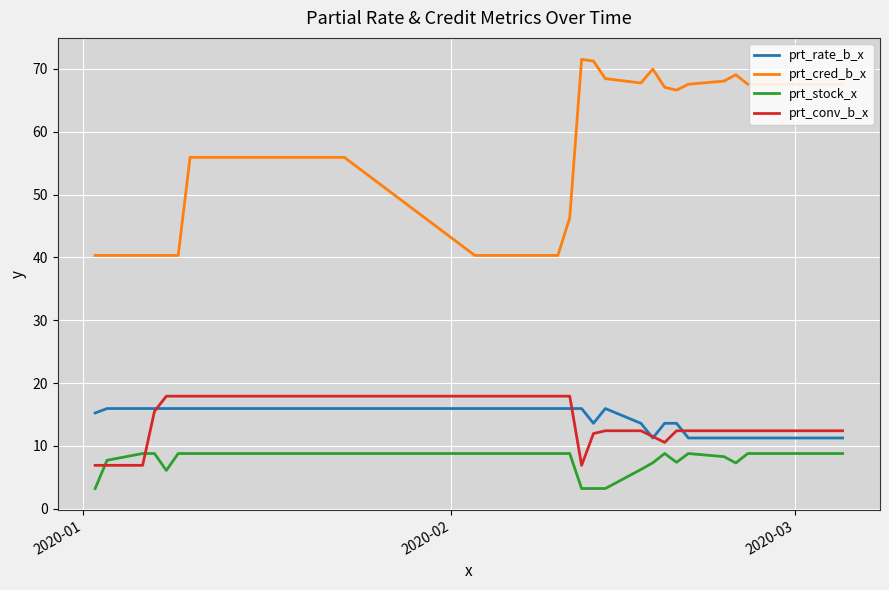

True or false: prt_rate_b_x and prt_stock_x intersect in this chart.

False